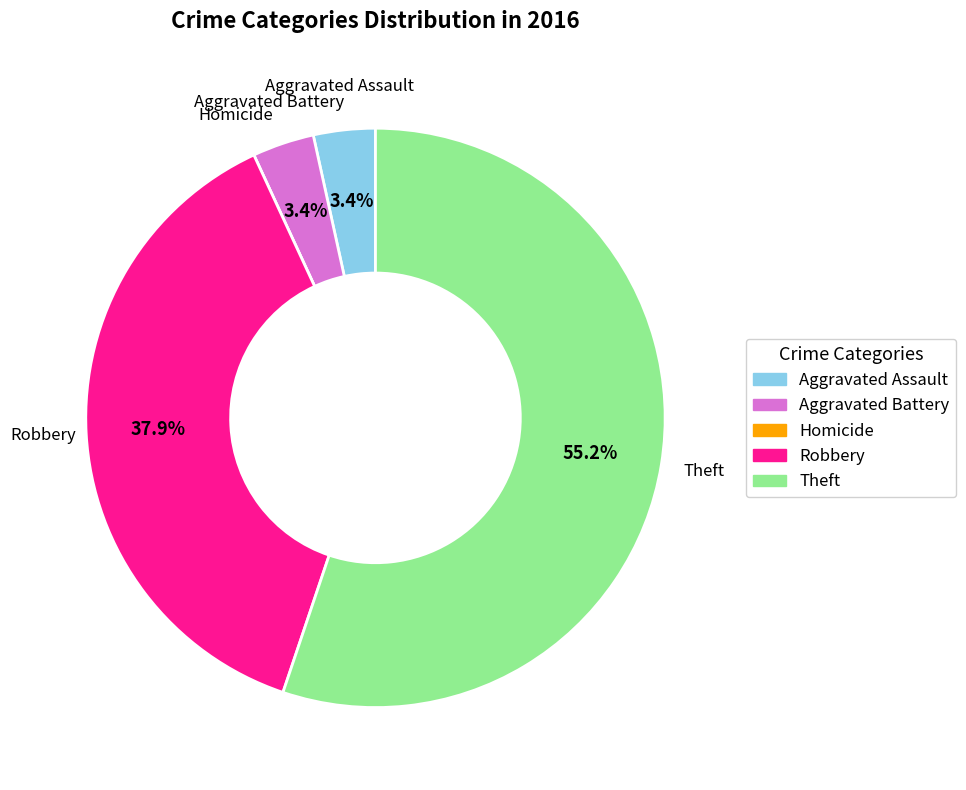

What percentage is the Robbery slice, to the nearest percent?

38%